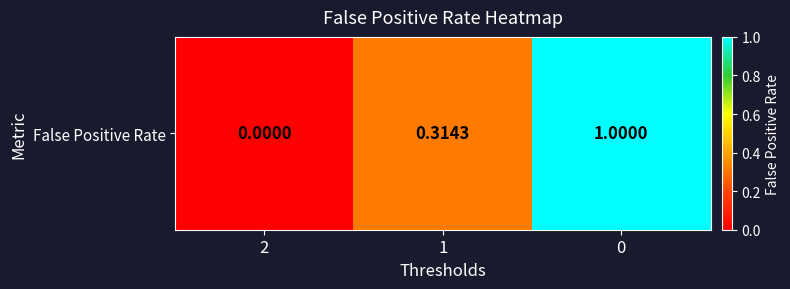

What is the ratio of the value at 1 to the value at 0?

0.3